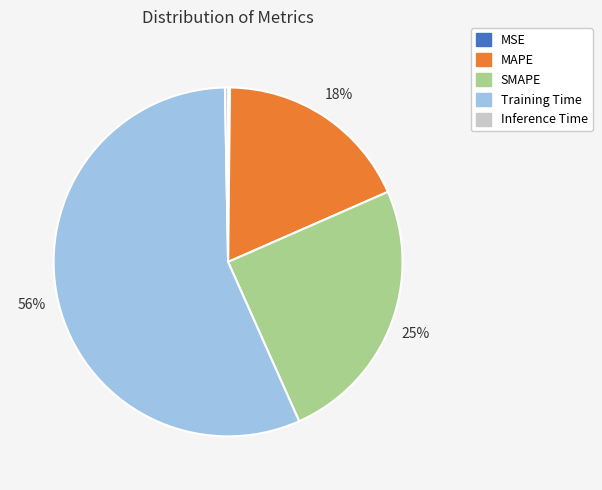

Is there any slice that represents more than half of the pie?

Yes